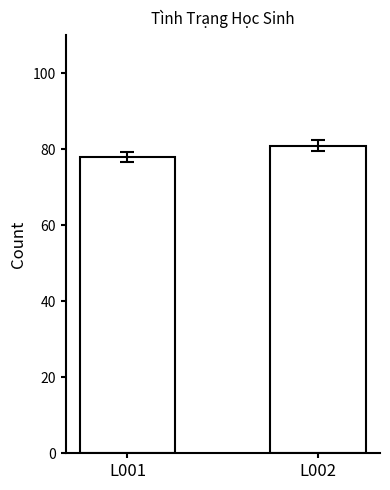

Is it true that the value at L002 is 81?

True